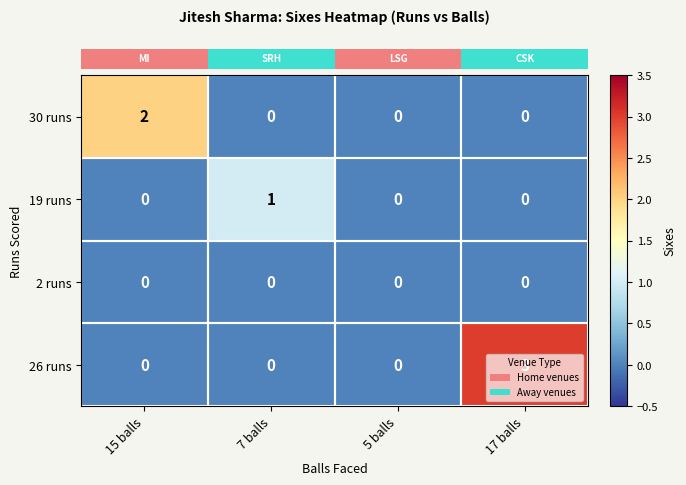

Count the number of data series in this chart.

4